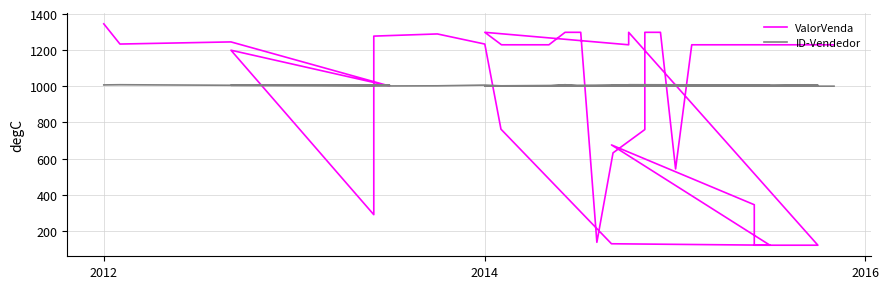

At how many categories does at least one series exceed 1141?

27